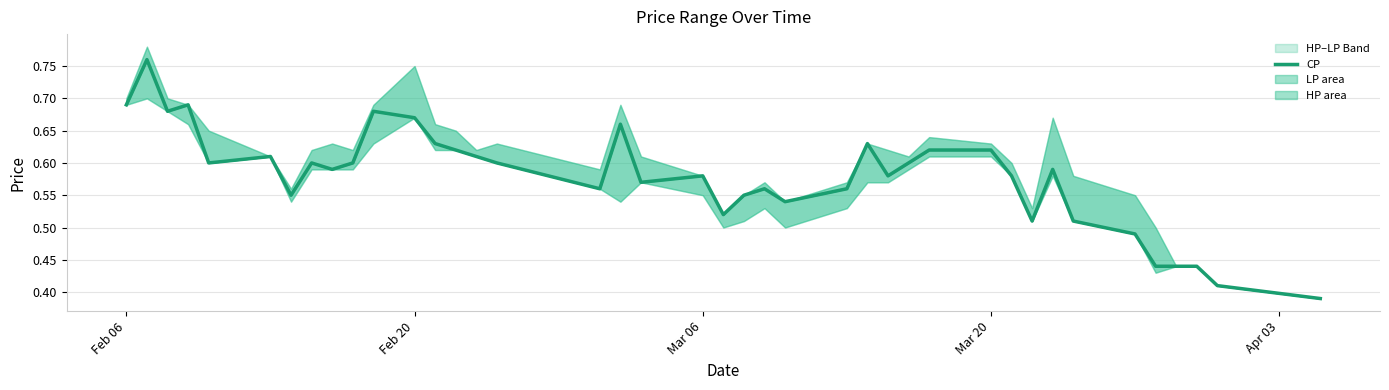

What is the difference between the maximum and minimum values?

0.4